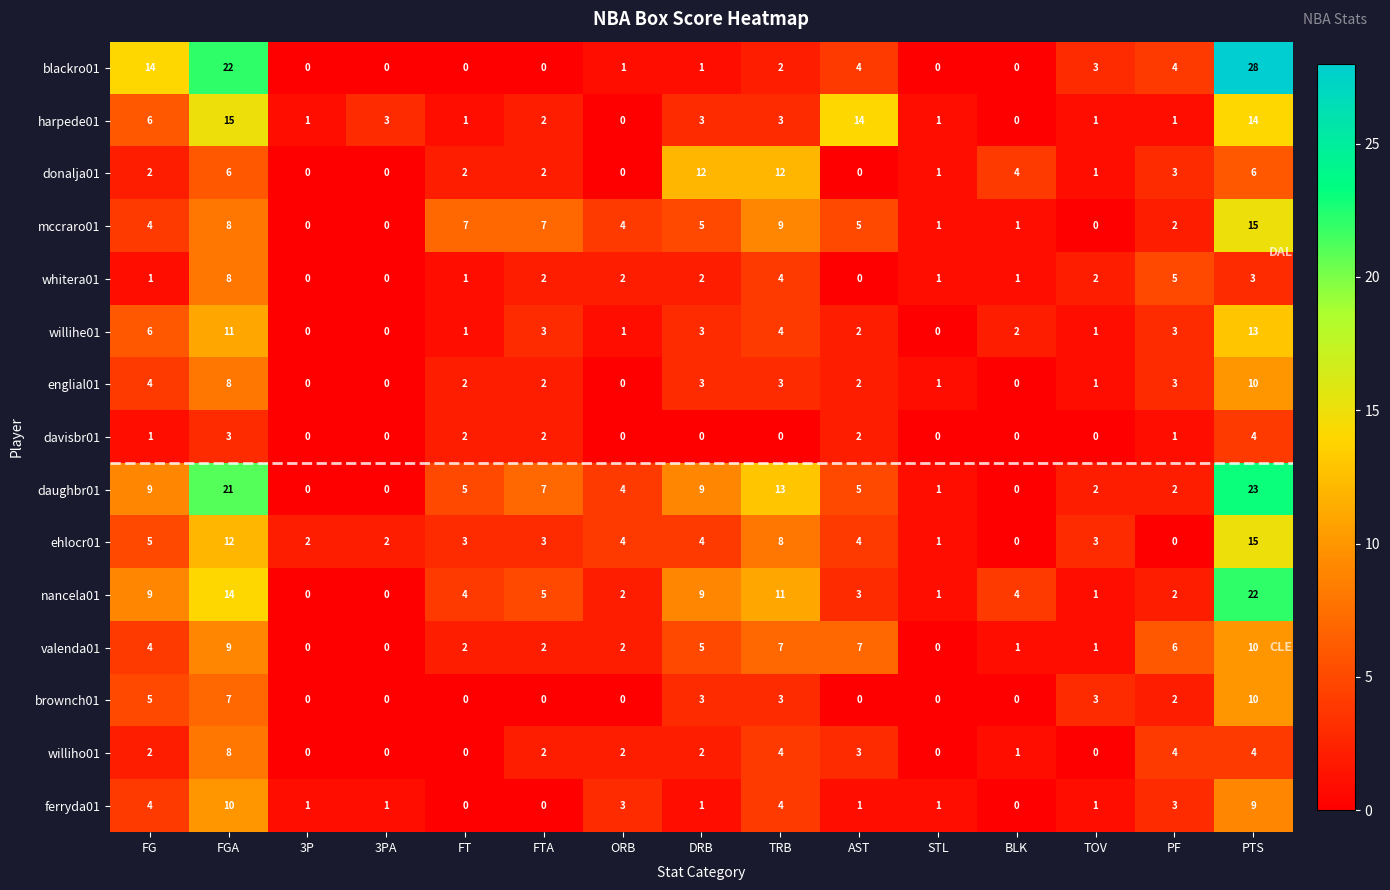

What is the difference between the maximum and minimum values in the brownch01 series?

10